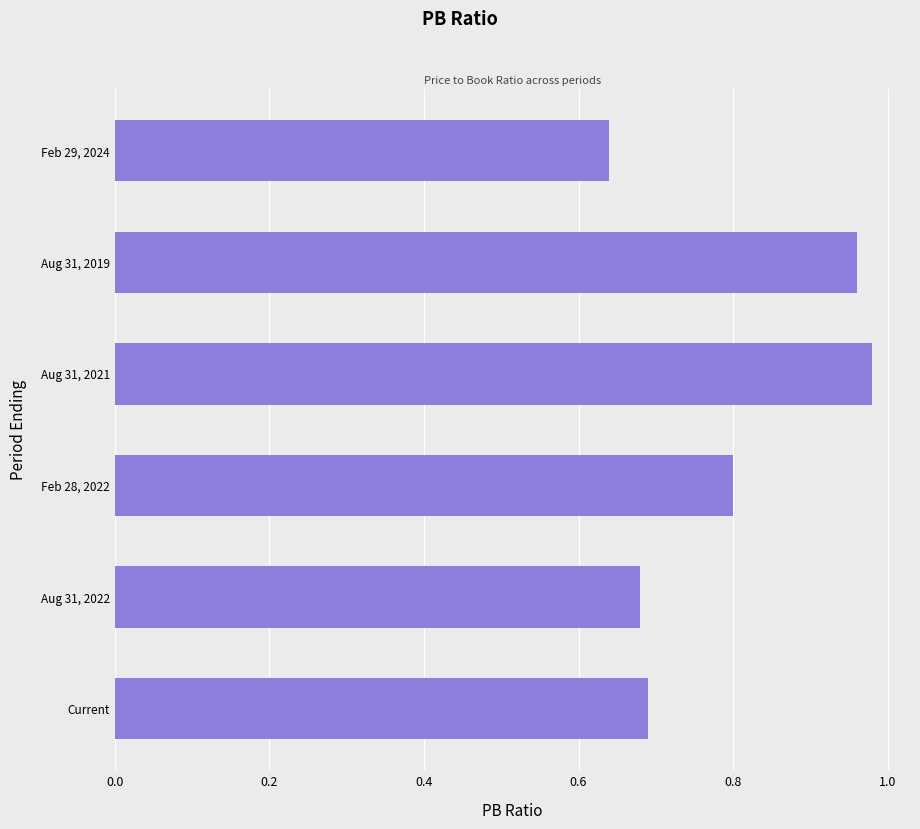

Rank the categories by value from lowest to highest.

Feb 29, 2024, Aug 31, 2022, Current, Feb 28, 2022, Aug 31, 2019, Aug 31, 2021